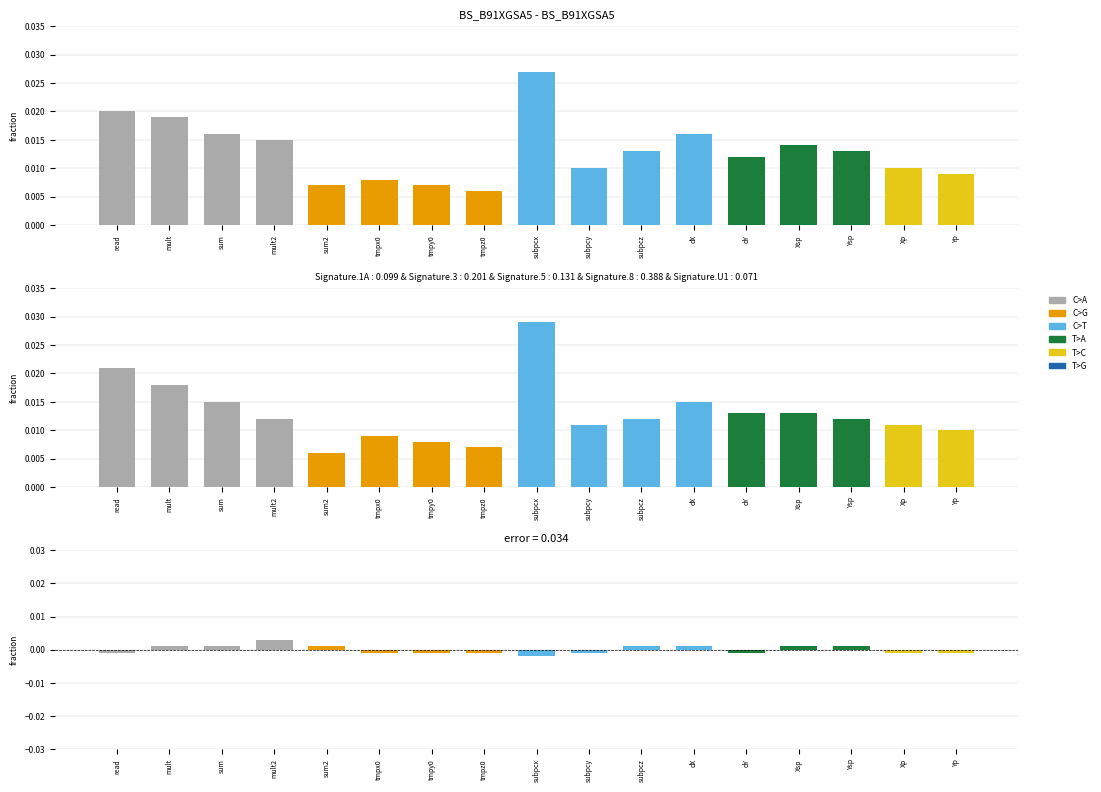

What is the label of the 11th bar from the left?

subpcz